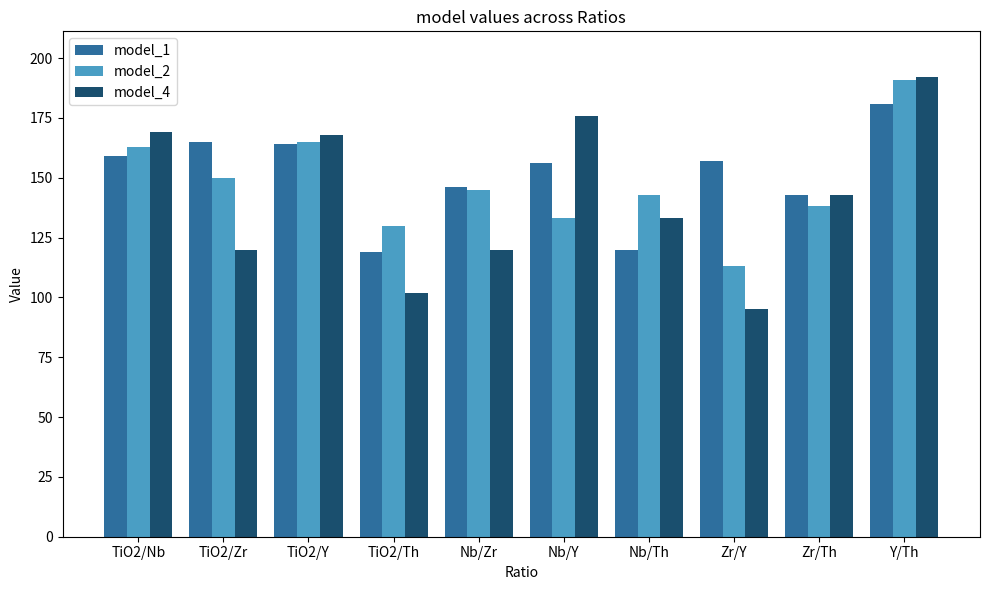

Rank the series at TiO2/Th from highest to lowest value.

model_2, model_1, model_4